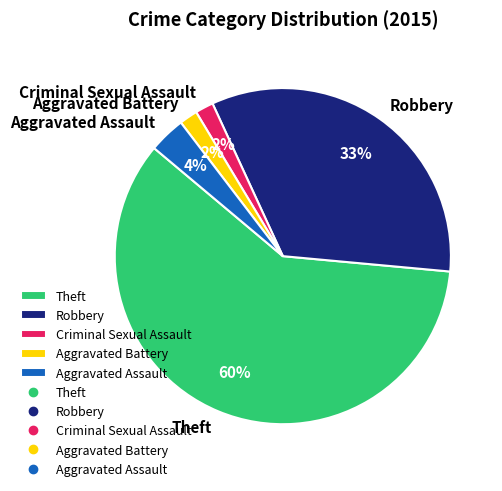

Which has a higher value, Aggravated Battery or Aggravated Assault?

Aggravated Assault